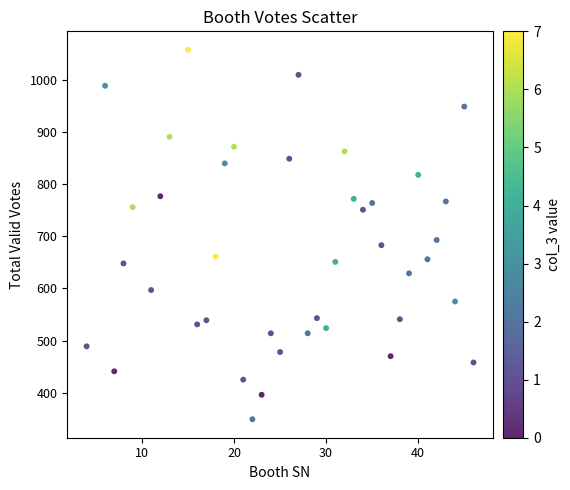

What Y value in the scatter plot is closest to 703?

693